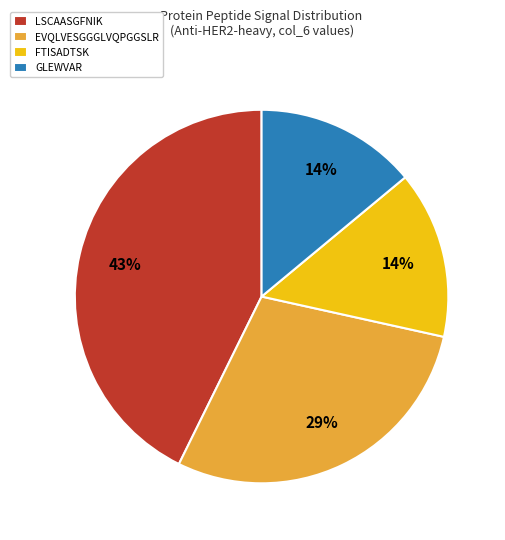

Which has a higher value, FTISADTSK or LSCAASGFNIK?

LSCAASGFNIK